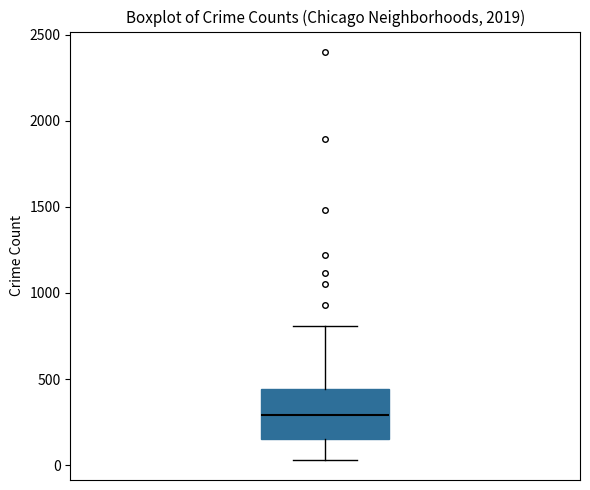

Where does the upper whisker of the box end on the y-axis? The values are not printed on the chart, so give them approximately, as read against the axis.

800